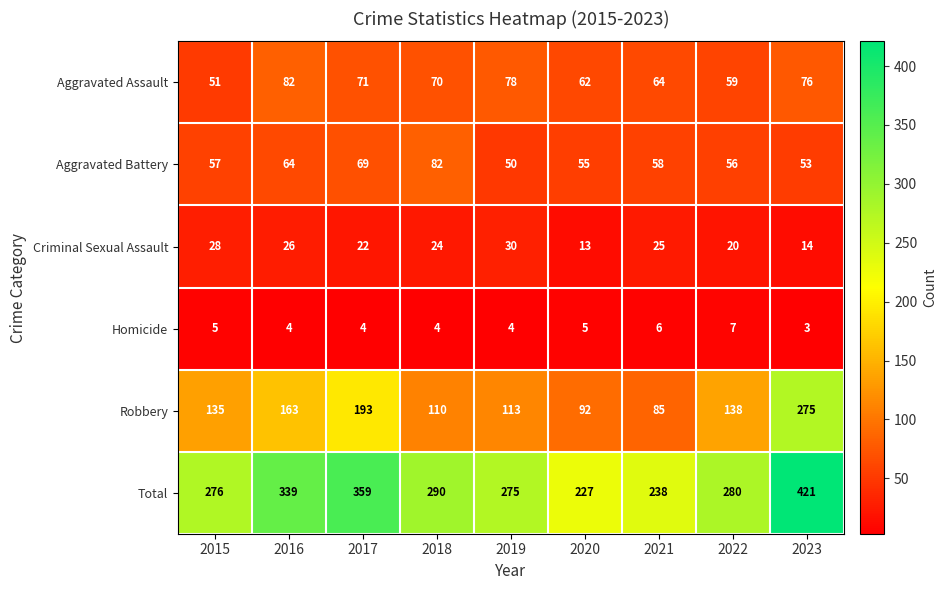

How many categories are shown in the chart?

9